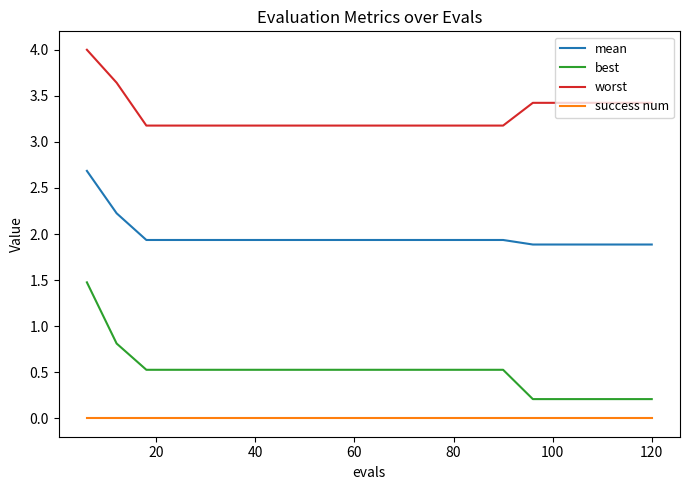

Is this an area chart (filled region under the line)?

No